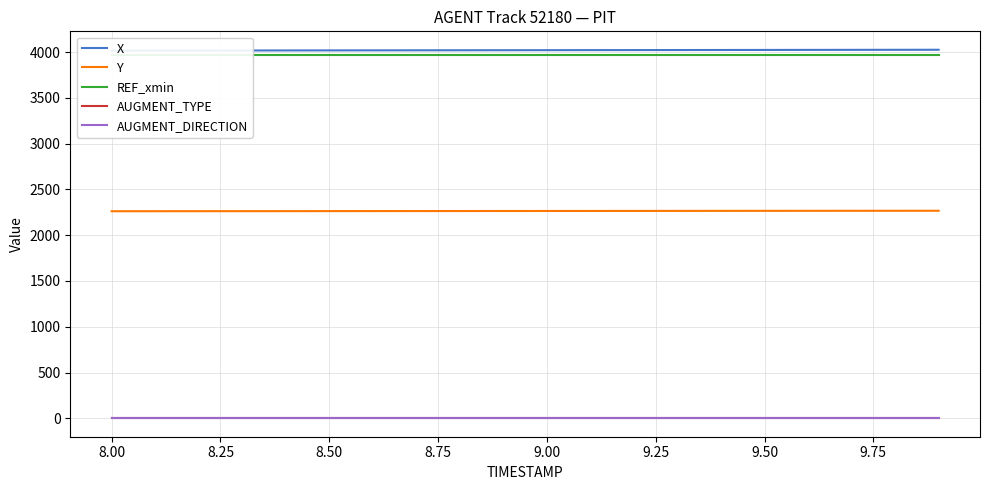

True or false: AUGMENT_DIRECTION and Y cross at least once.

False